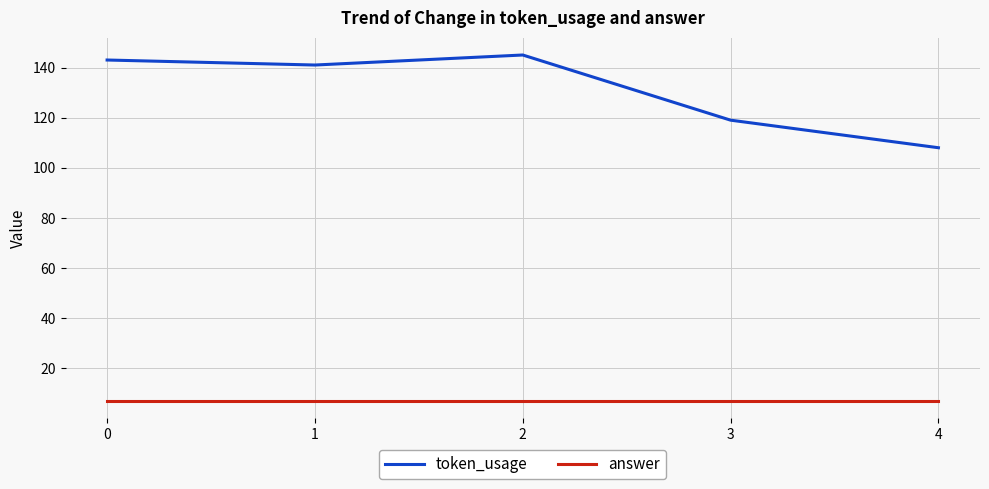

How many lines are shown in the chart?

2